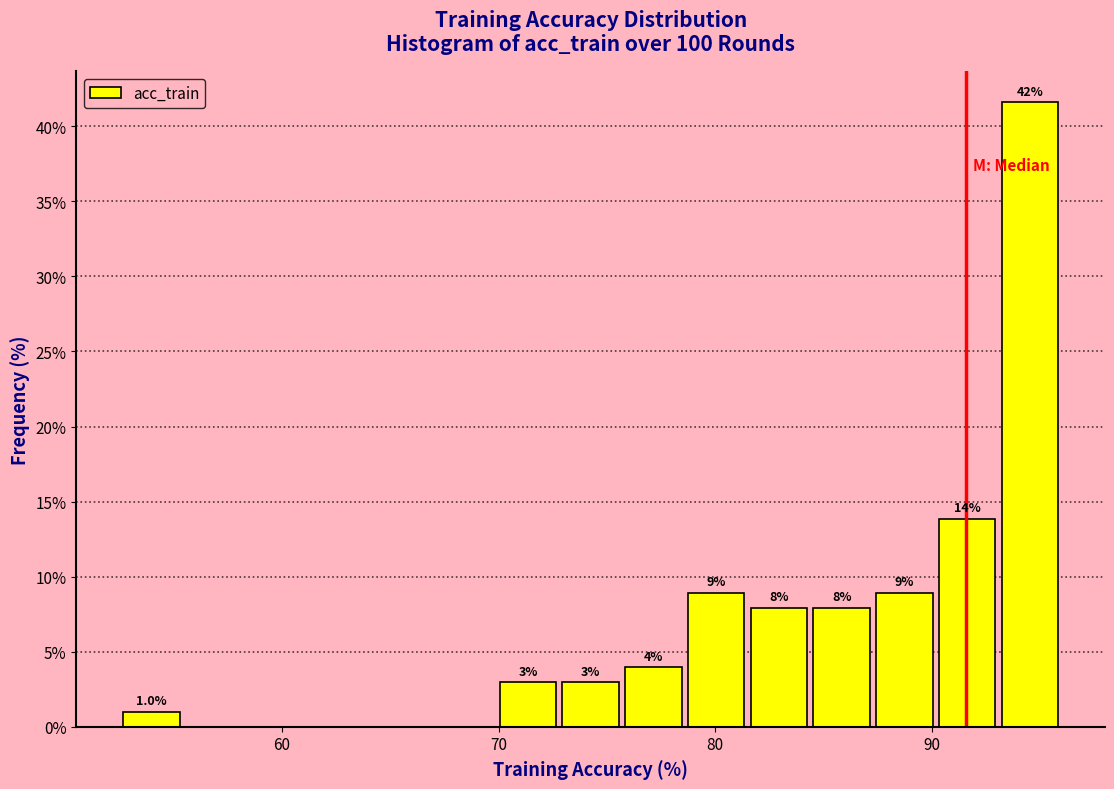

Around what value on the x-axis is the tallest bar? Give the approximate position of its centre, as read against the axis.

95